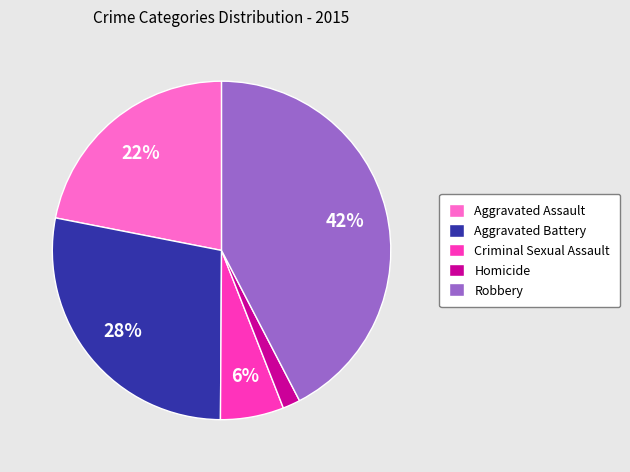

Is Aggravated Battery the majority of the pie?

No